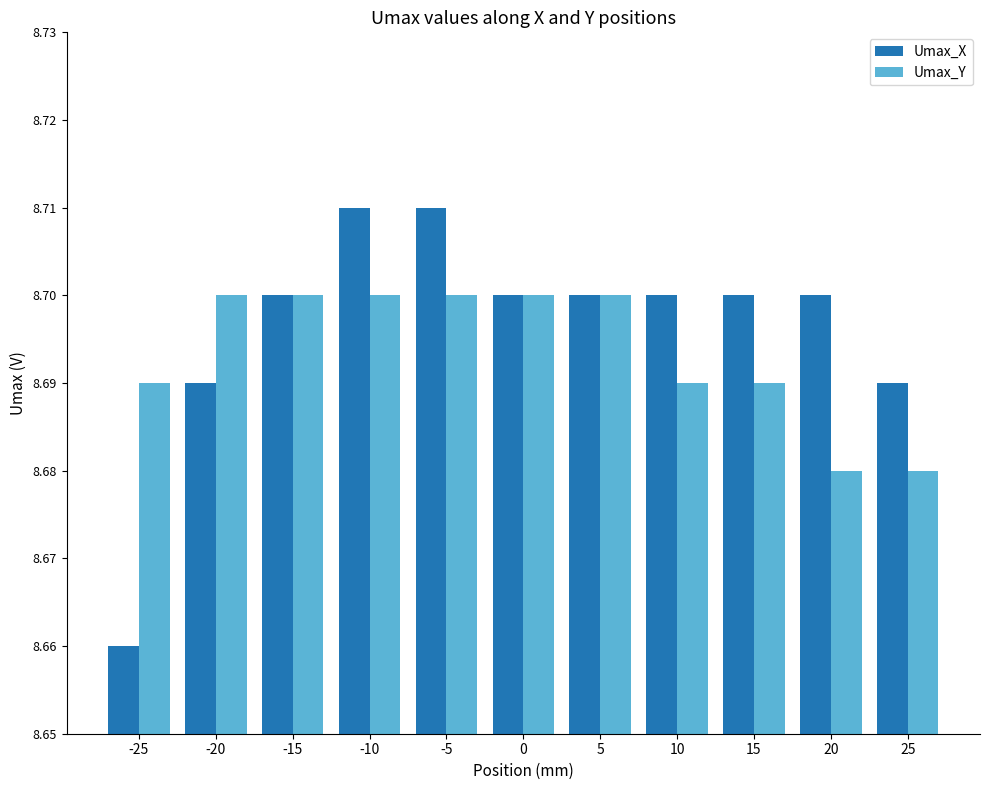

List the series in order of their peak value, highest first.

Umax_X, Umax_Y